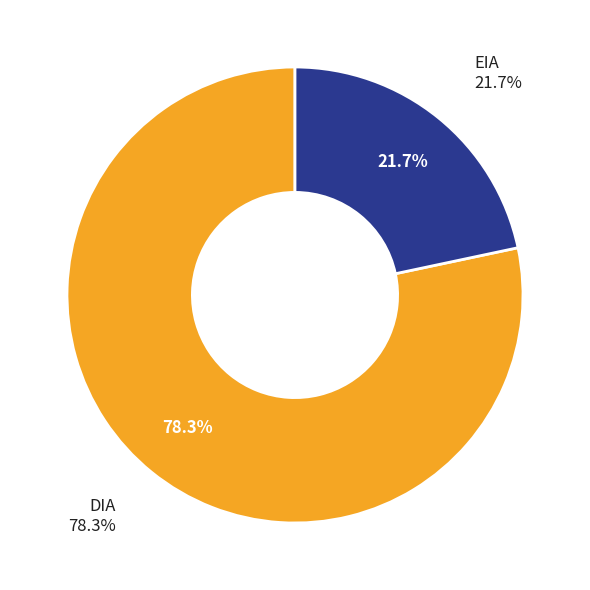

To the nearest percent, what is the average slice percentage?

50%